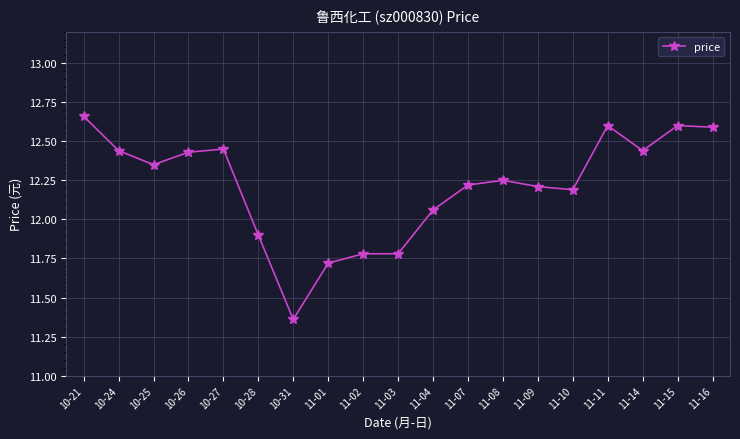

How many values are below 12?

5